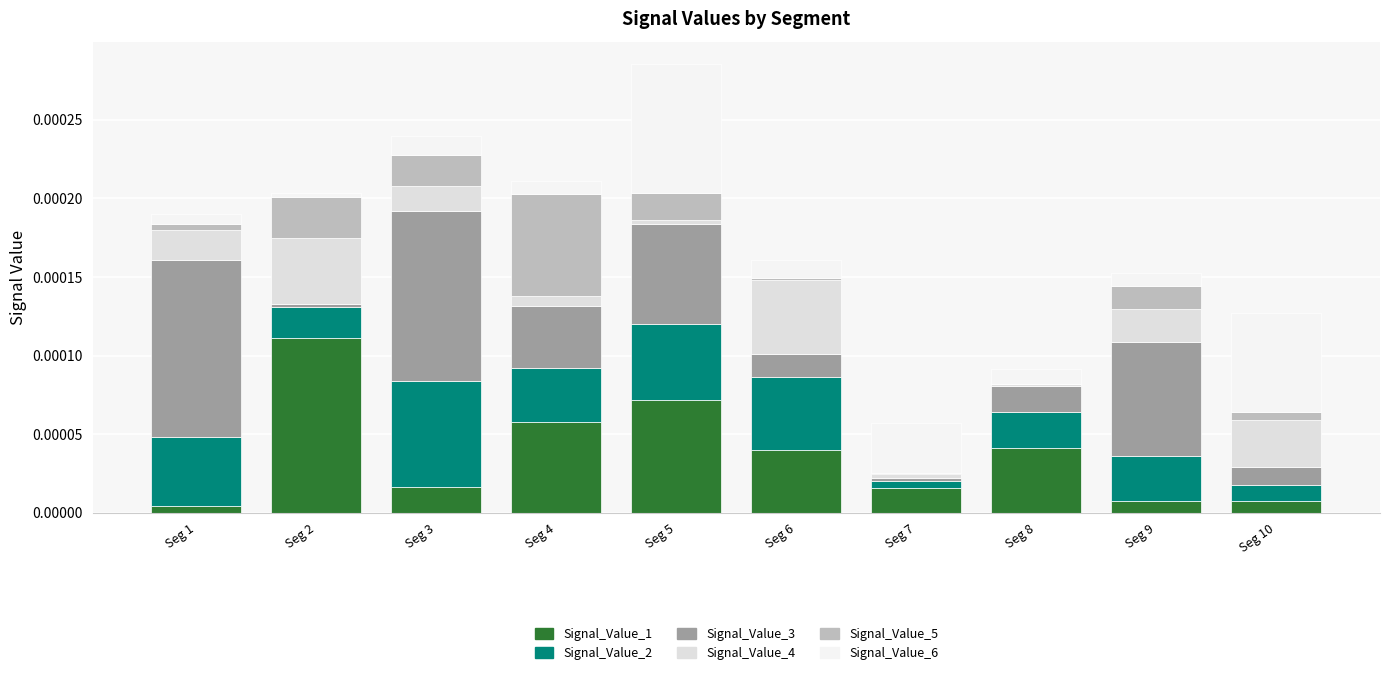

At how many categories does at least one series exceed 0?

10